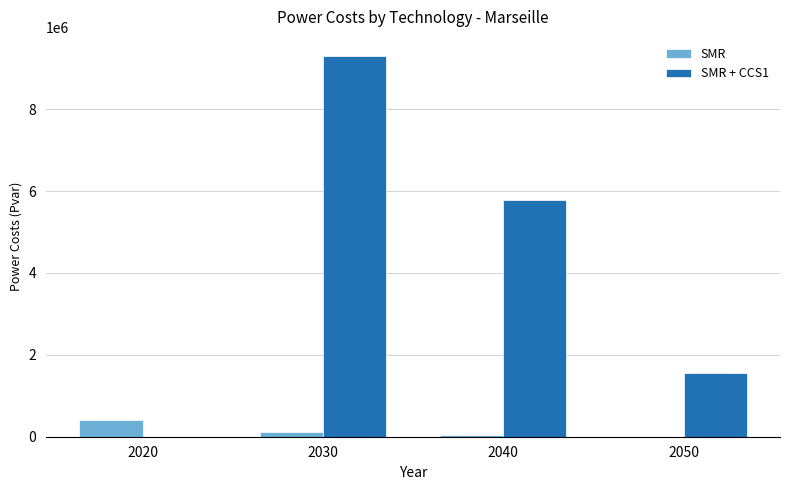

Which series has the largest total across all categories?

SMR + CCS1